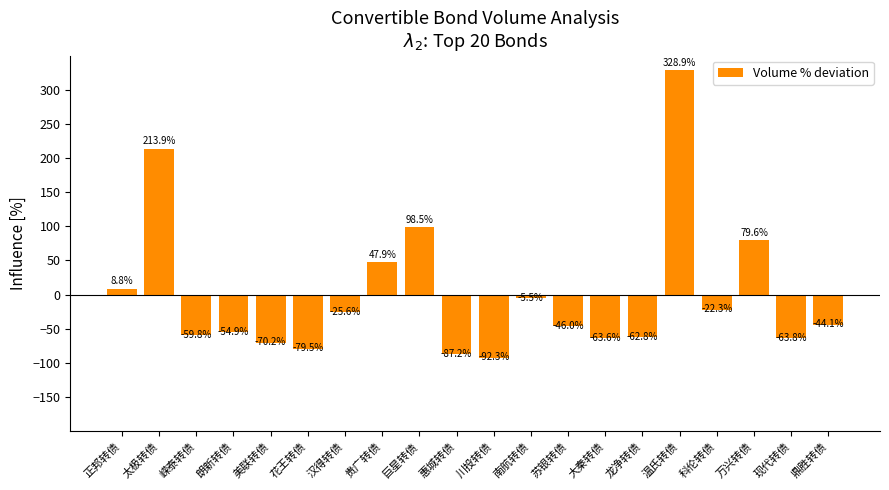

What is the change in value from 汉得转债 to 贵广转债?

+73.5